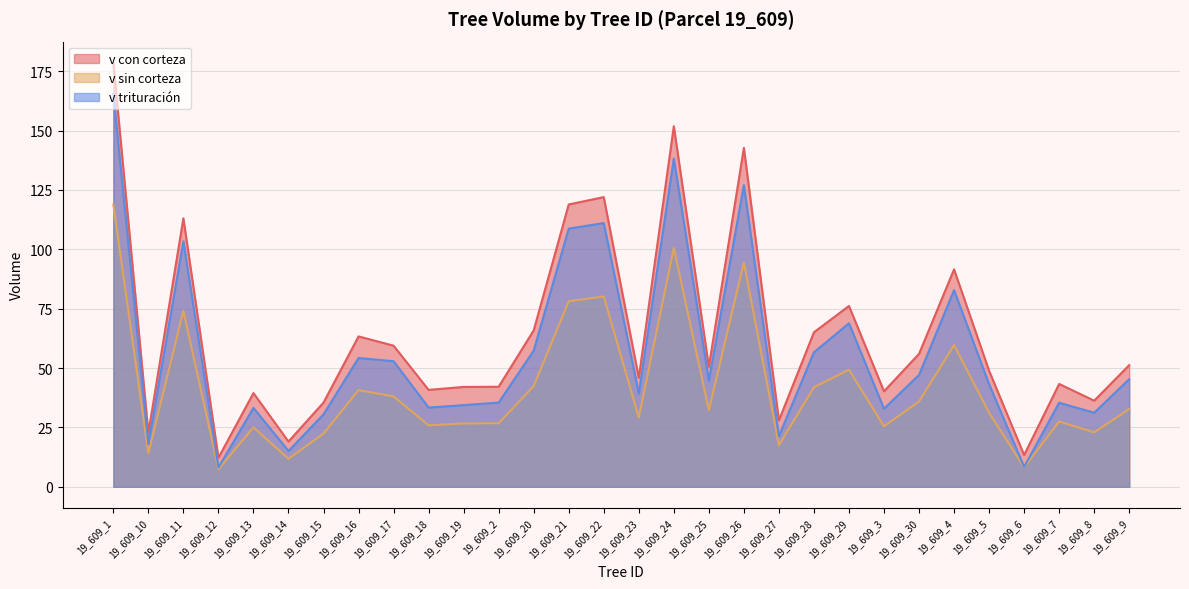

Rank the categories by v con corteza value from lowest to highest.

19_609_12, 19_609_6, 19_609_14, 19_609_10, 19_609_27, 19_609_15, 19_609_8, 19_609_13, 19_609_3, 19_609_18, 19_609_19, 19_609_2, 19_609_7, 19_609_23, 19_609_5, 19_609_25, 19_609_9, 19_609_30, 19_609_17, 19_609_16, 19_609_28, 19_609_20, 19_609_29, 19_609_4, 19_609_11, 19_609_21, 19_609_22, 19_609_26, 19_609_24, 19_609_1